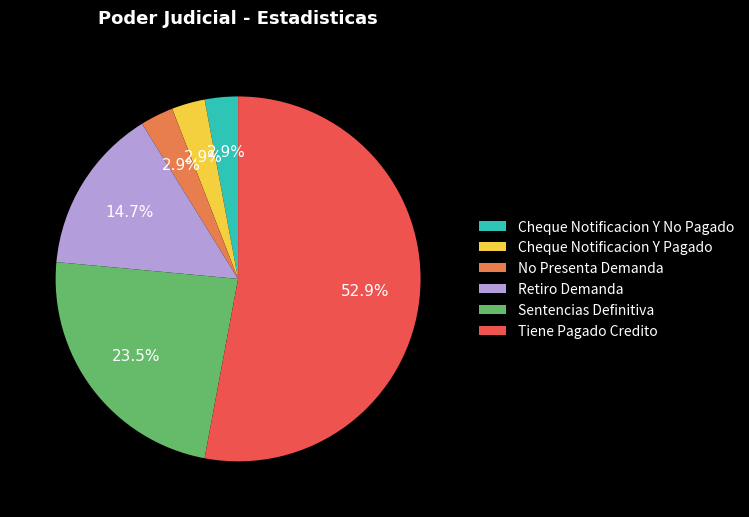

To the nearest percent, what portion does No Presenta Demanda represent?

3%